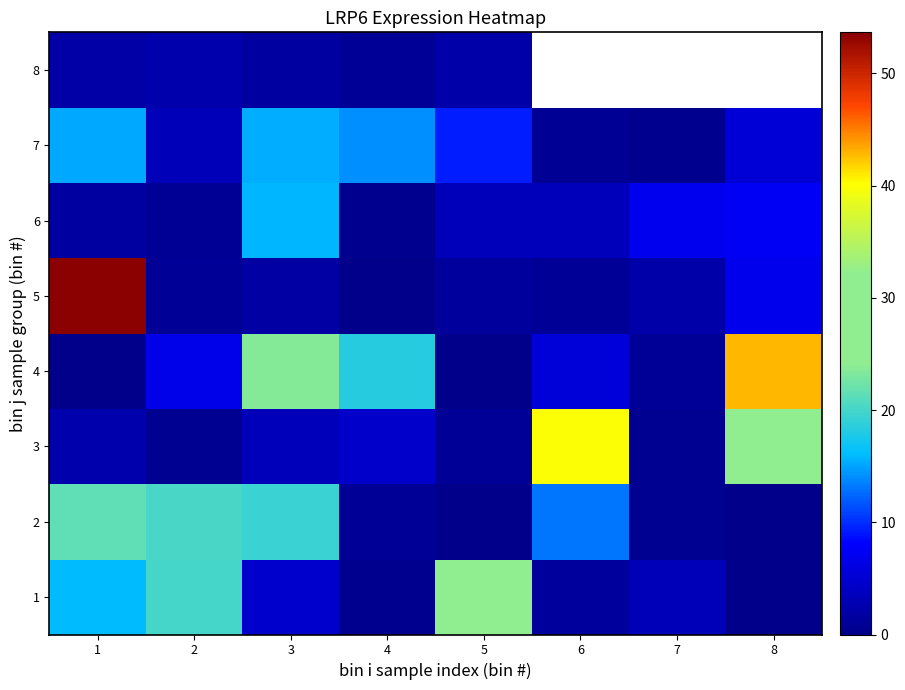

Read the 3 value at 5.

0.9